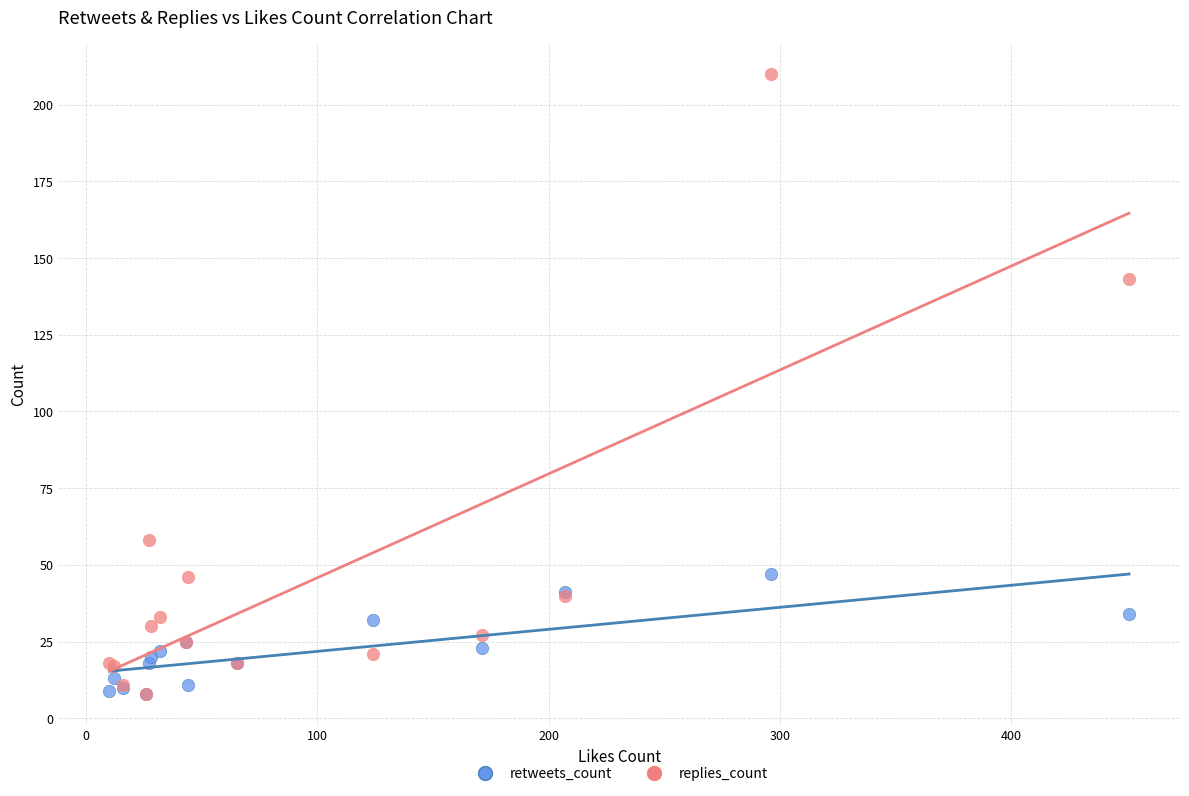

In the replies_count series, what Y value is closest to 109?

143